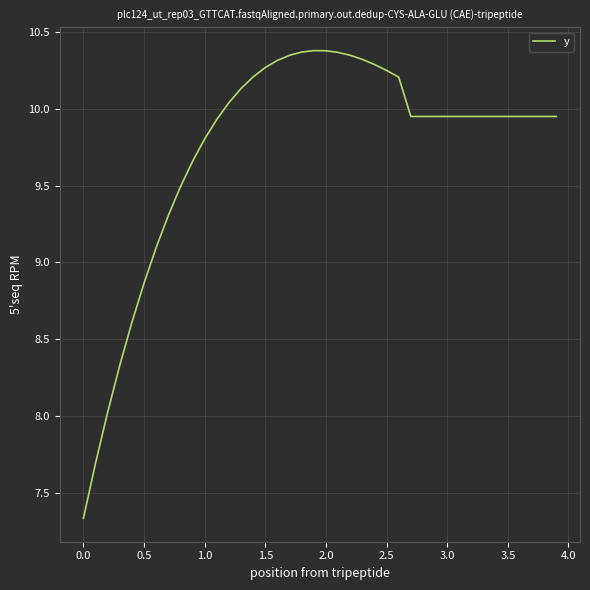

What is the maximum value shown in the chart?

10.4